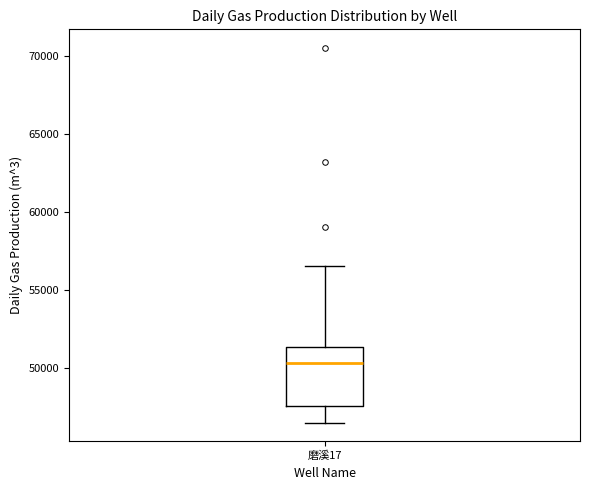

Read this box plot against the y-axis: the position of the median line, the range covered by the box, and the ends of both whiskers. The values are not printed on the chart, so give them approximately, as read against the axis.

median 50500, box 47500 to 51500, whiskers 46500 to 56500